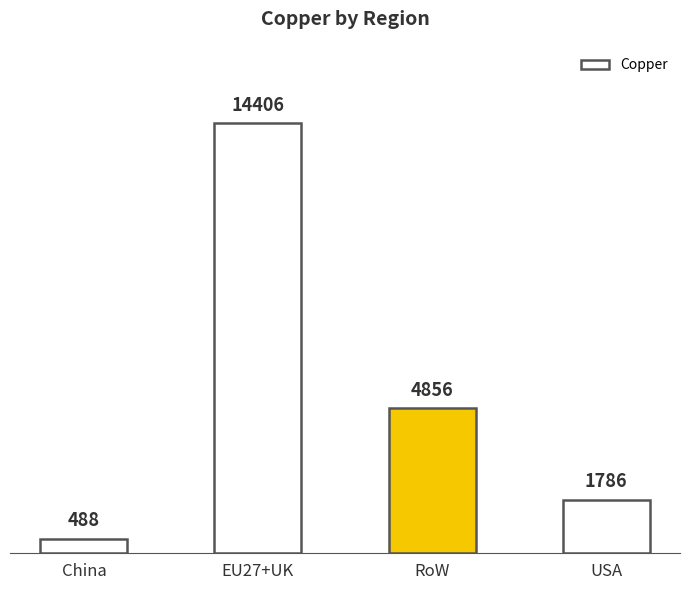

What is the label of the 2nd bar from the right?

RoW